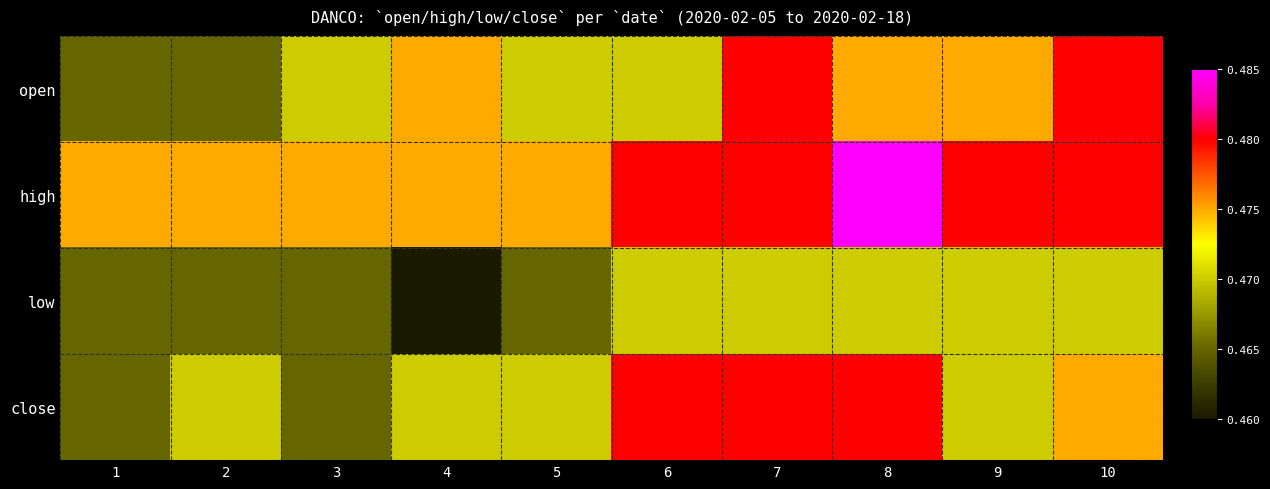

Reading left to right, list all the values displayed in this chart.

open: 1=0.5	2=0.5	3=0.5	4=0.5	5=0.5	6=0.5	7=0.5	8=0.5	9=0.5	10=0.5
high: 1=0.5	2=0.5	3=0.5	4=0.5	5=0.5	6=0.5	7=0.5	8=0.5	9=0.5	10=0.5
low: 1=0.5	2=0.5	3=0.5	4=0.5	5=0.5	6=0.5	7=0.5	8=0.5	9=0.5	10=0.5
close: 1=0.5	2=0.5	3=0.5	4=0.5	5=0.5	6=0.5	7=0.5	8=0.5	9=0.5	10=0.5